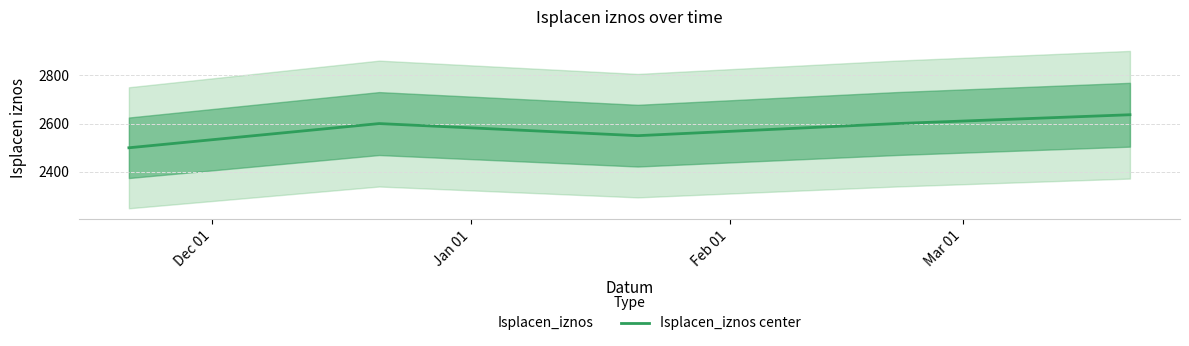

What is the maximum value shown in the chart?

2636.4